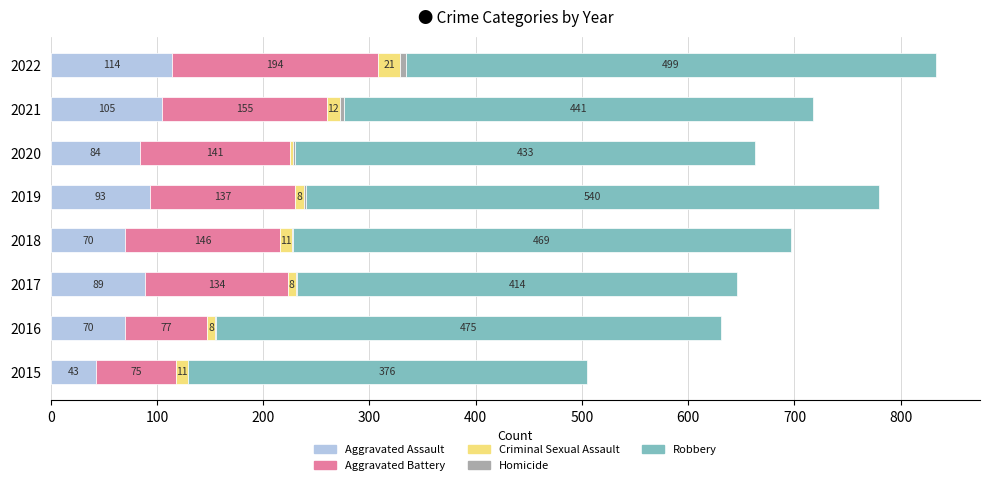

What is the sum of the Aggravated Assault values at 2015 and 2016?

113